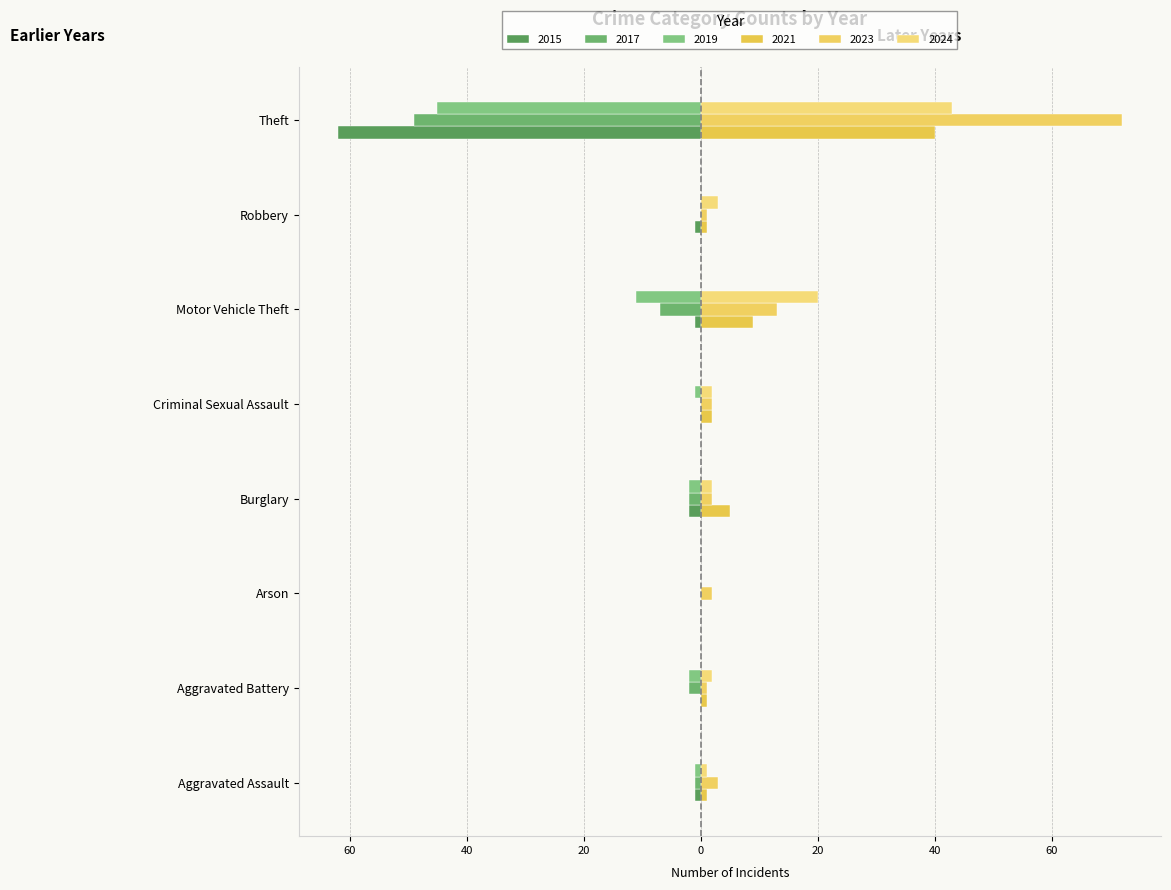

Which series has the largest range (max minus min)?

2023